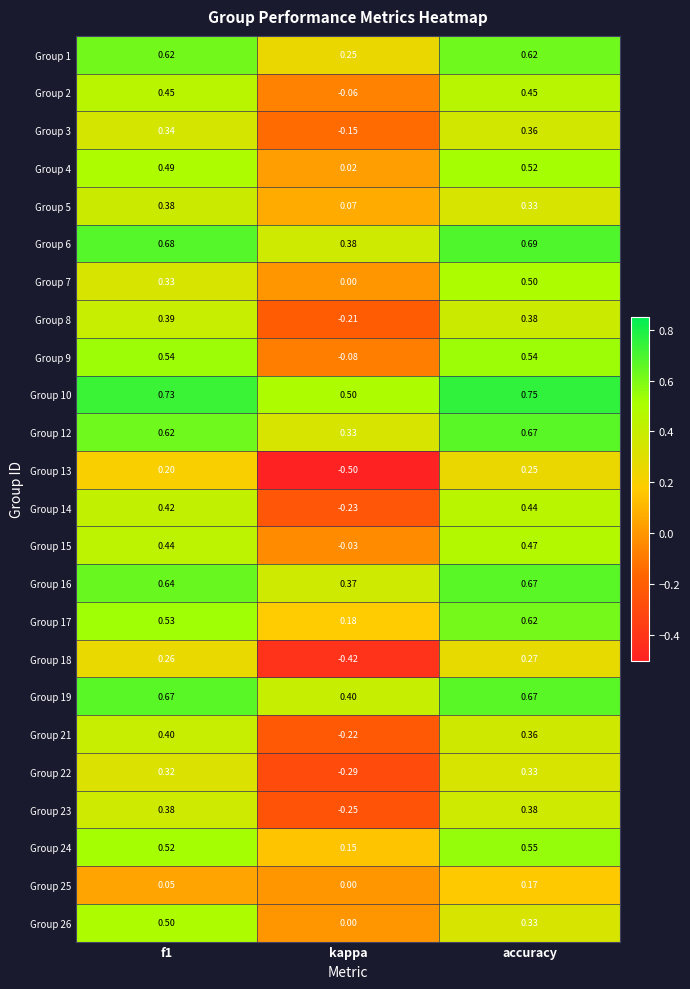

Which label corresponds to the smallest value in the chart?

kappa